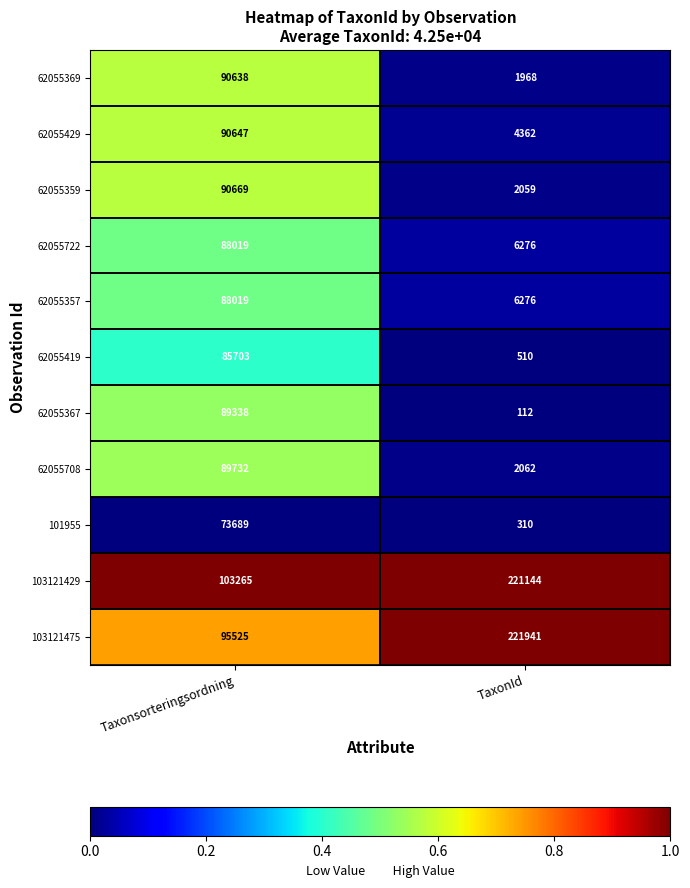

At which category is the sum across all series the highest?

Taxonsorteringsordning